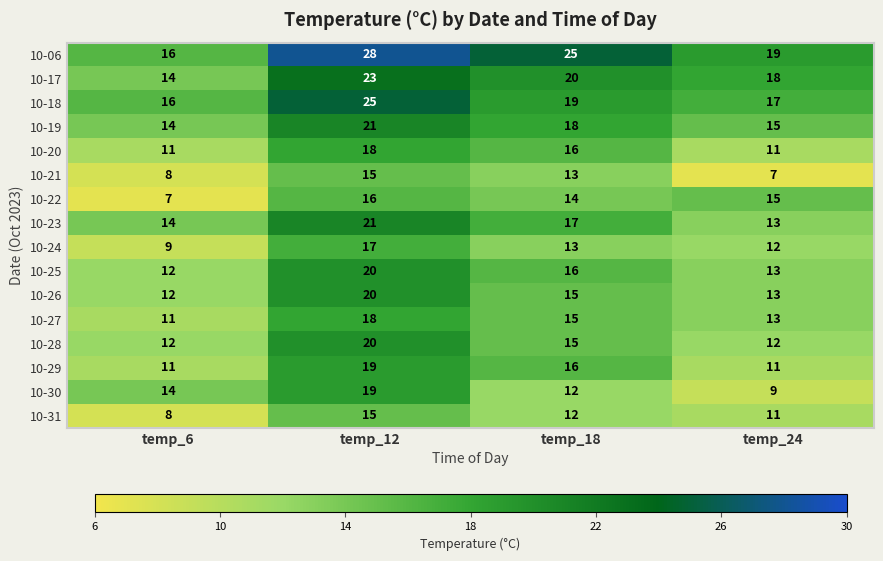

At which category is the sum across all series the highest?

temp_12